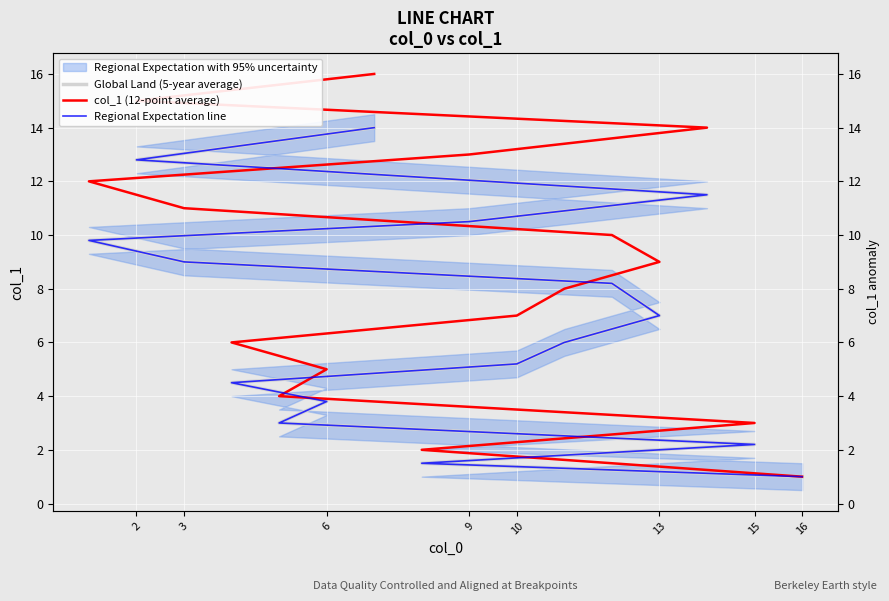

Reading left to right, what are all the values shown in this chart?

Global Land (5-year average): 1.0	1.5	2.2	3.0	3.8	4.5	5.2	6.0	7.0	8.2	9.0	9.8	10.5	11.5	12.8	14.0
col_1 (12-point average): 1.0	2.0	3.0	4.0	5.0	6.0	7.0	8.0	9.0	10.0	11.0	12.0	13.0	14.0	15.0	16.0
Regional Expectation line: 1.0	1.5	2.2	3.0	3.8	4.5	5.2	6.0	7.0	8.2	9.0	9.8	10.5	11.5	12.8	14.0